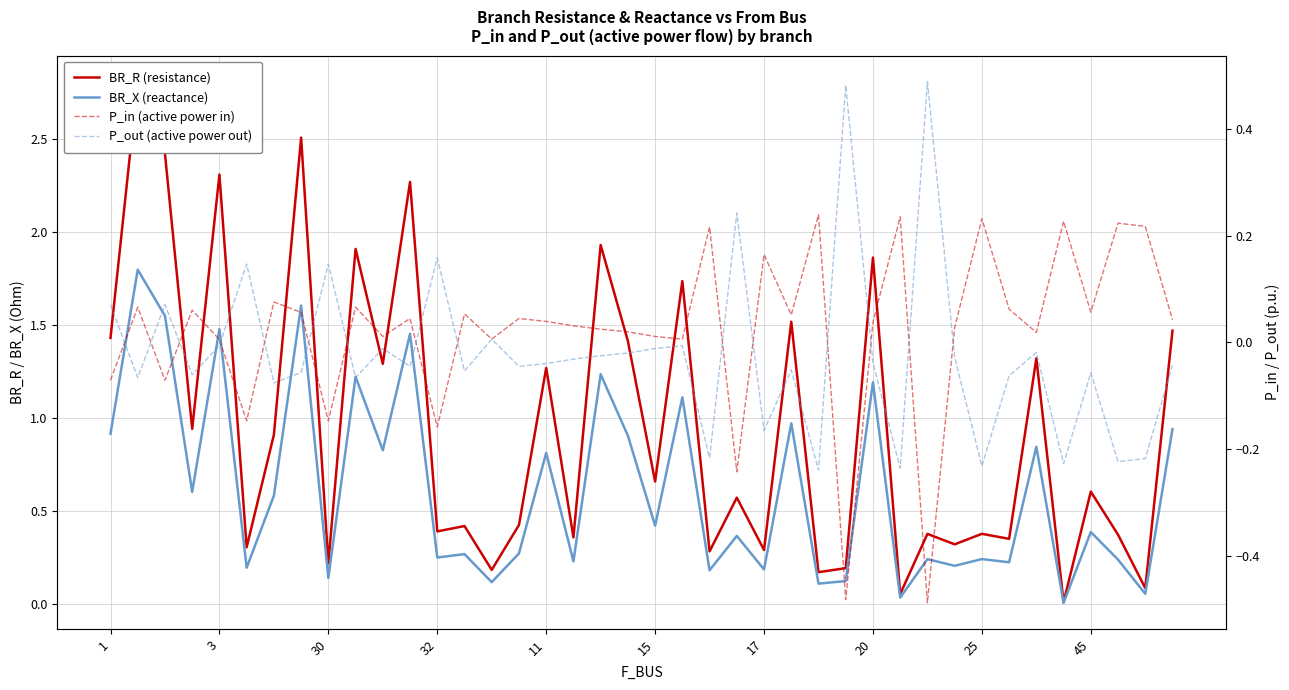

What are all the series names shown in the legend?

BR_R (resistance), BR_X (reactance), P_in (active power in), P_out (active power out)